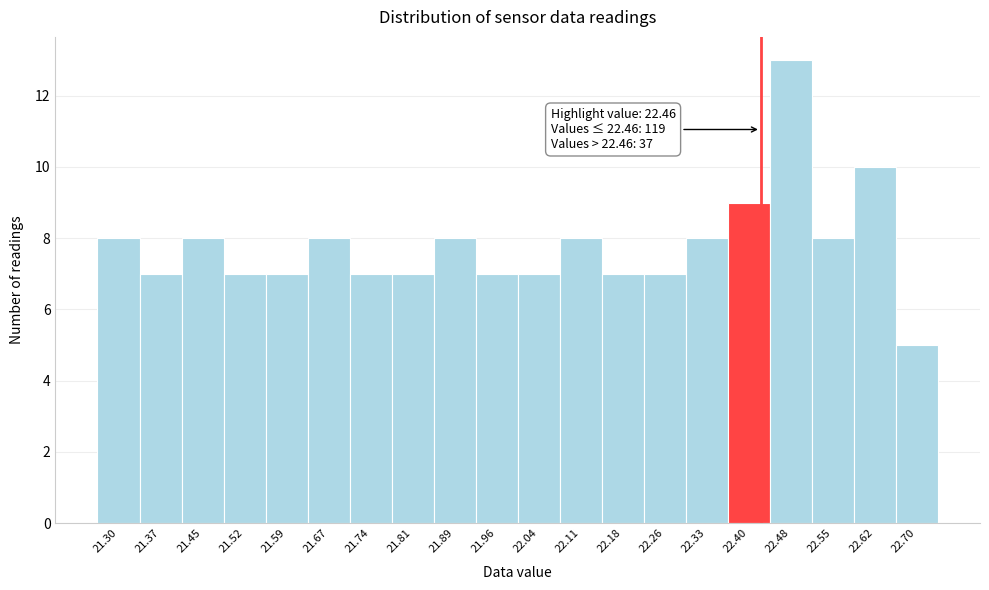

Reading right to left, transcribe all the data shown in this chart.

5	10	8	13	9	8	7	7	8	7	7	8	7	7	8	7	7	8	7	8